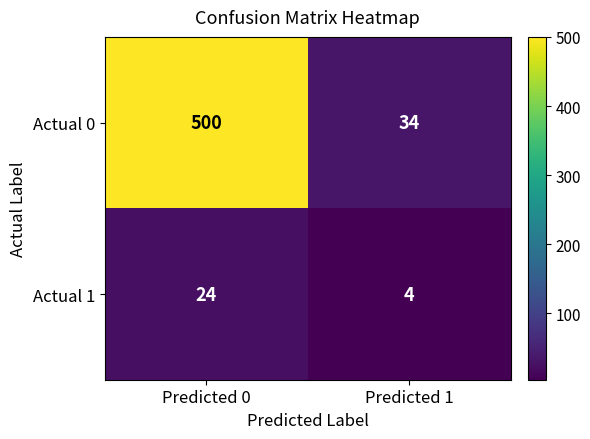

What is the maximum value shown in the chart?

500